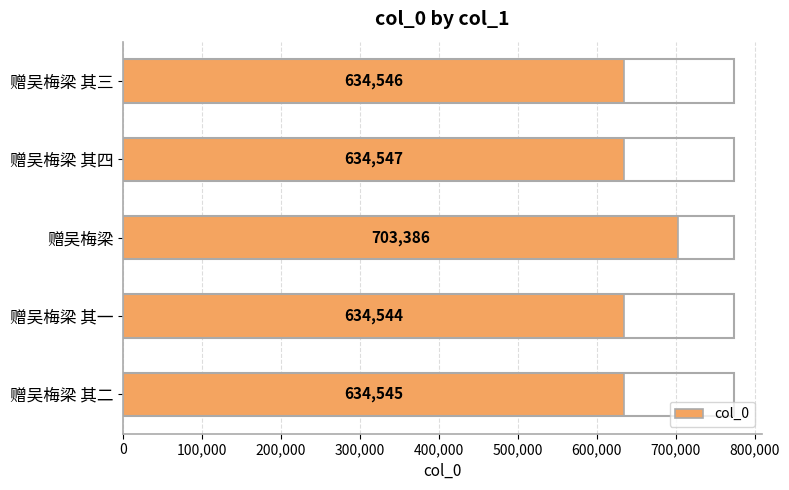

Reading bottom to top, extract all data points from this chart.

赠吴梅梁 其二=634545	赠吴梅梁 其一=634544	赠吴梅梁=703386	赠吴梅梁 其四=634547	赠吴梅梁 其三=634546